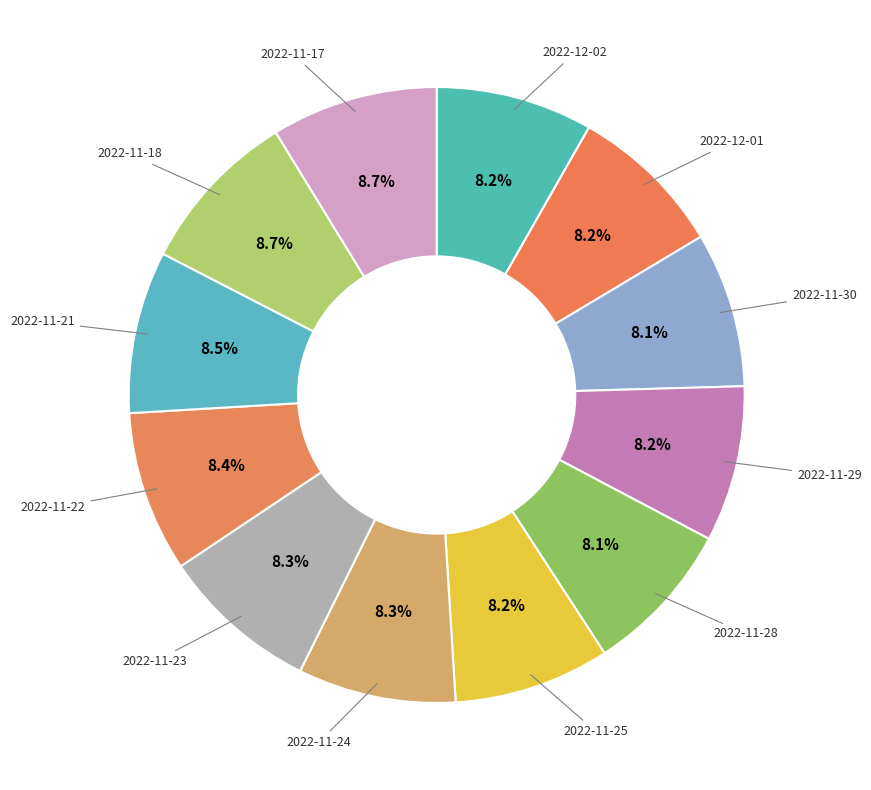

Approximately how many times larger is the value at 2022-11-17 compared to 2022-11-21?

1.0